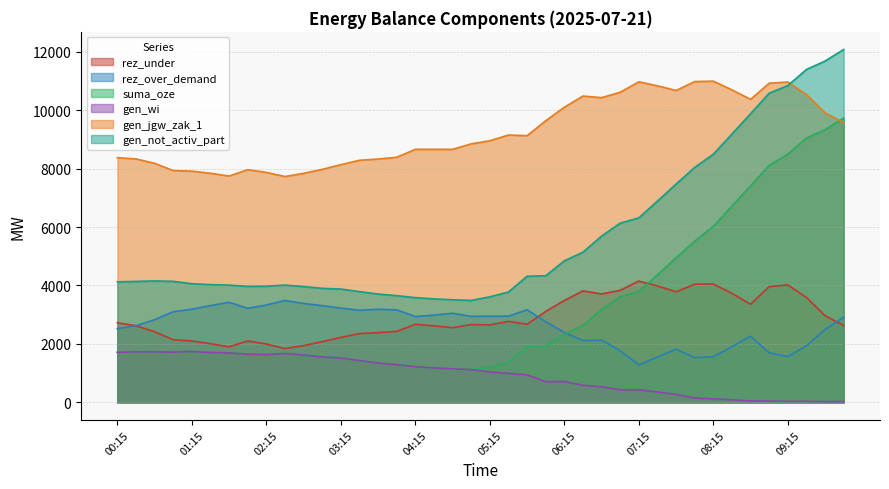

What is the label of the 34th point from the left?

08:30